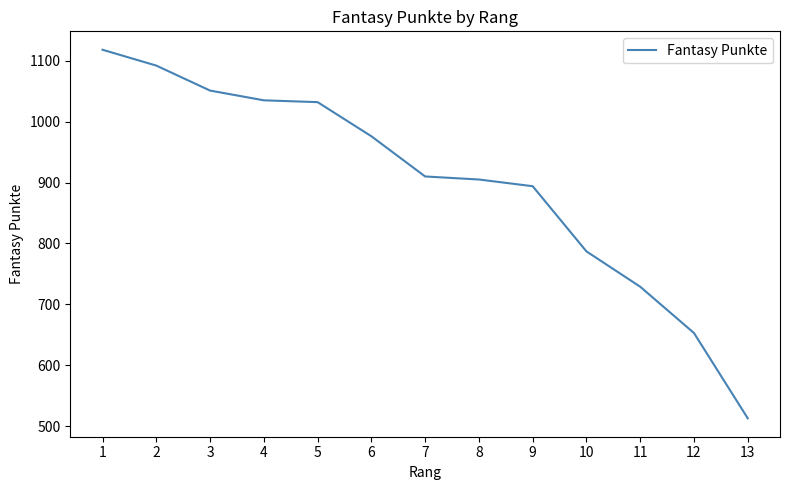

What is the approximate value at 4?

1035